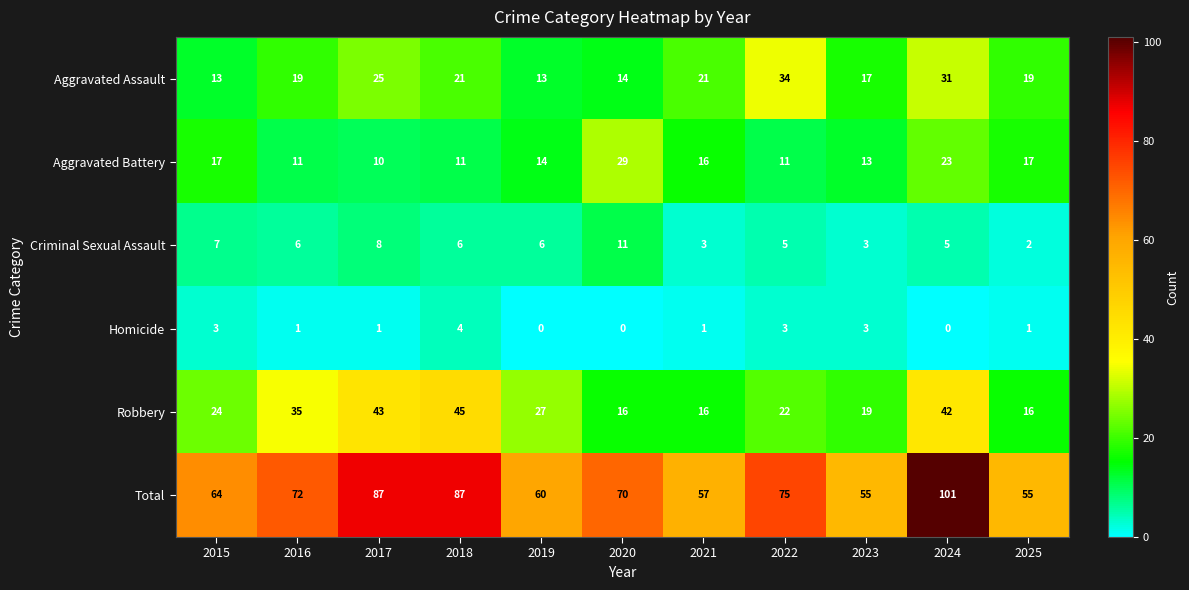

List the series in order of their peak value, highest first.

Total, Robbery, Aggravated Assault, Aggravated Battery, Criminal Sexual Assault, Homicide